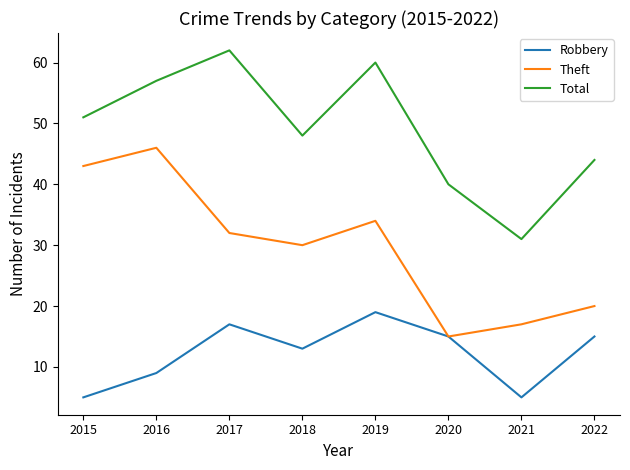

What value does the Theft series have at 2015?

43